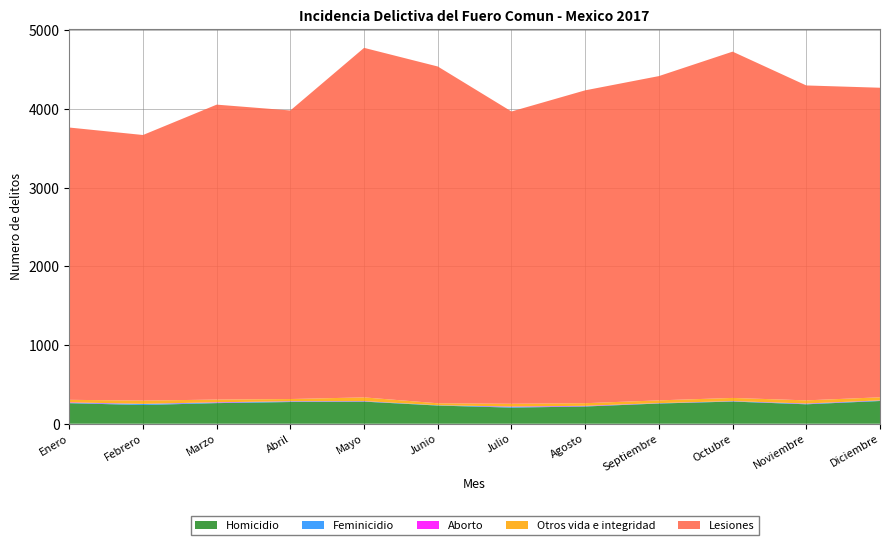

Reading left to right, list all the values displayed in this chart.

Homicidio: 261	238	262	276	281	231	205	219	257	282	247	289
Lesiones: 3462	3377	3750	3669	4444	4282	3716	3978	4123	4403	4004	3936
Feminicidio: 4	13	6	7	4	4	9	4	3	4	6	5
Aborto: 7	2	5	3	3	0	5	5	2	2	4	3
Otros vida e integridad: 32	41	34	28	47	25	35	33	35	40	40	39
Total vida e integridad: 3766	3671	4057	3983	4779	4542	3970	4239	4420	4731	4301	4272